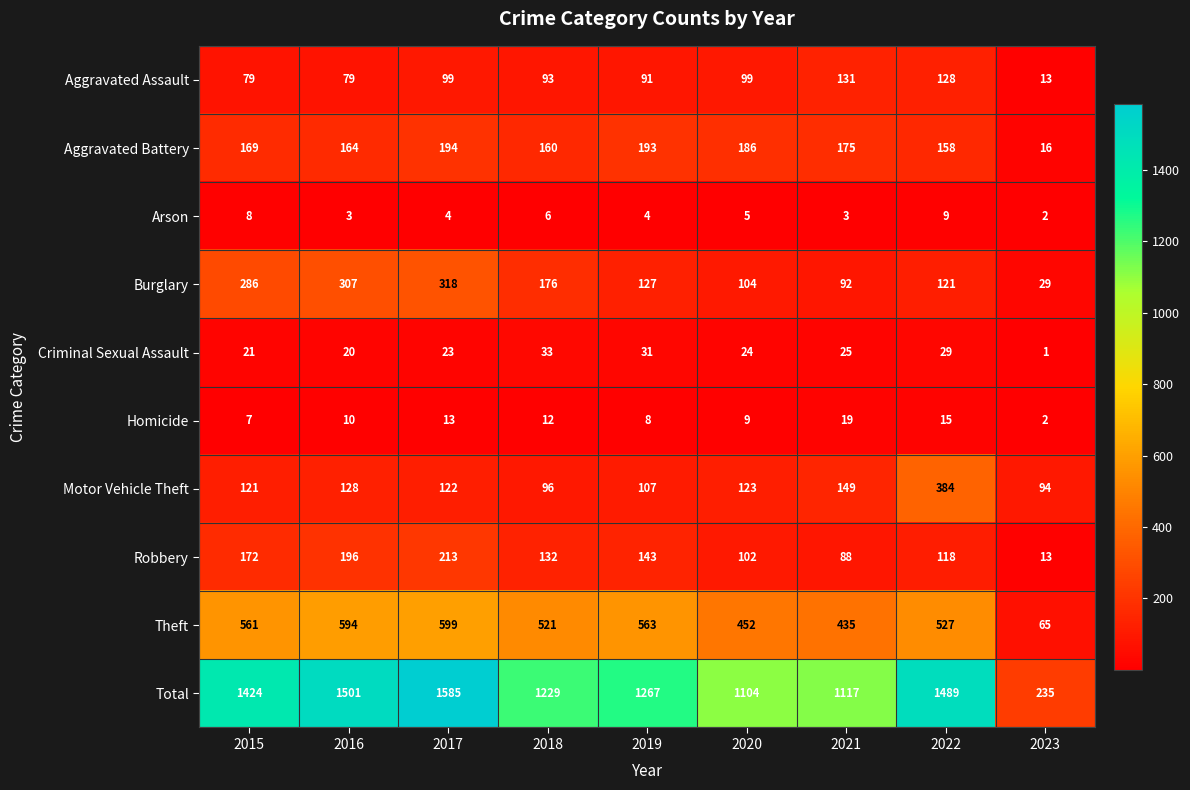

What is the approximate value of Robbery at 2017?

213